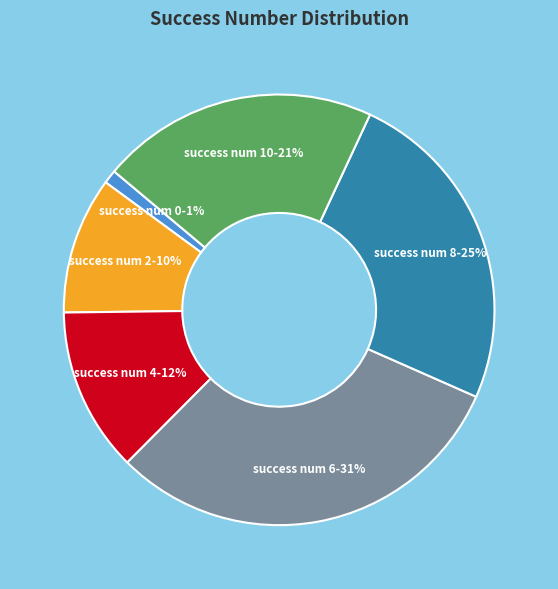

To the nearest percent, what is the average slice percentage?

17%